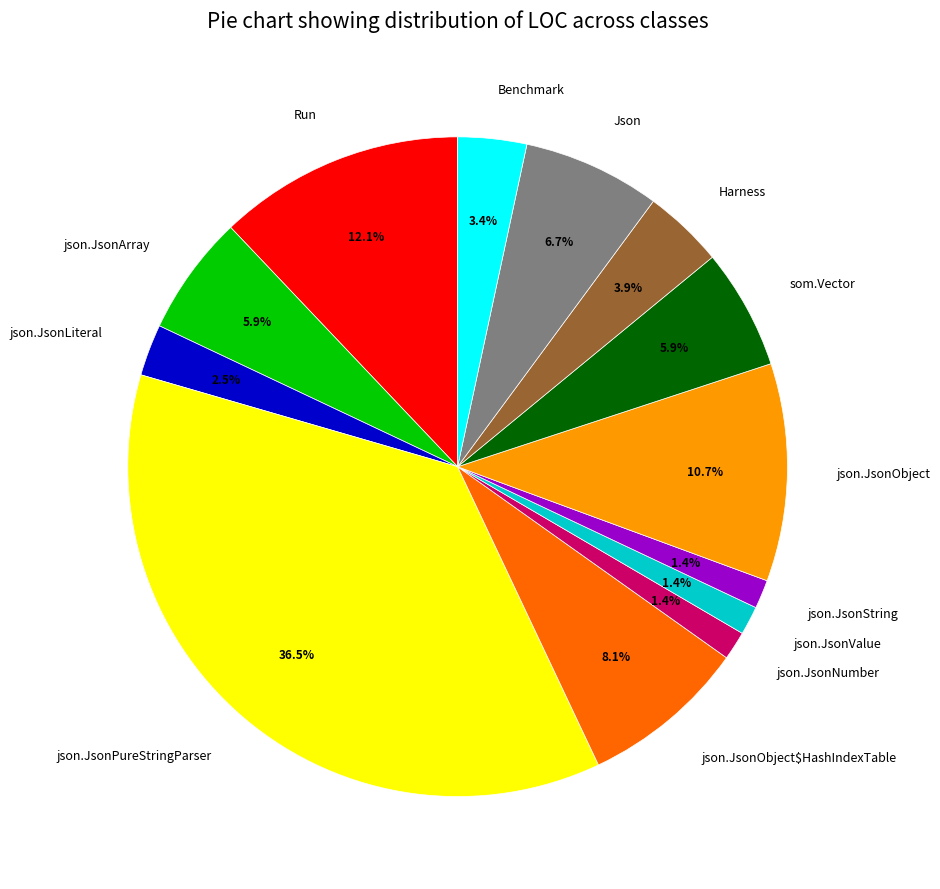

What percentage is NOT represented by json.JsonLiteral?

97.5%